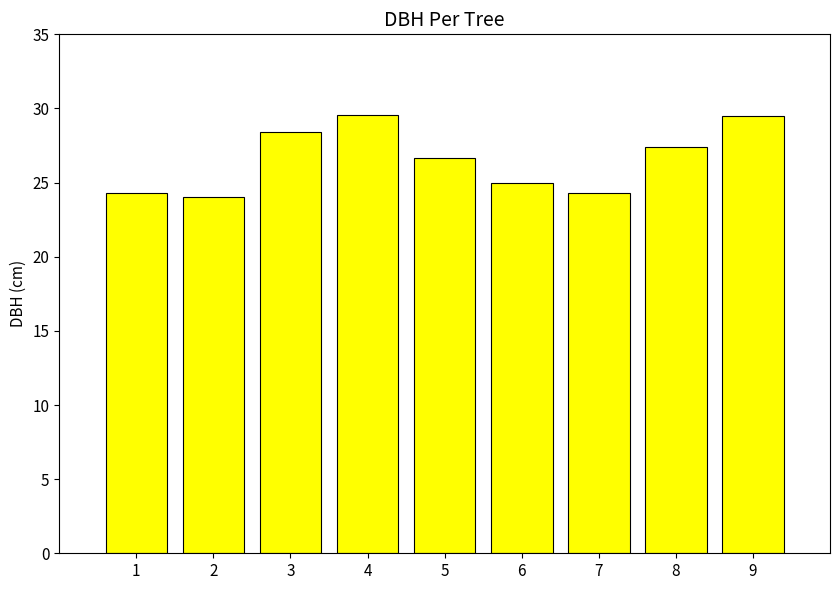

Is it true that the value at 4 is 29.6?

True